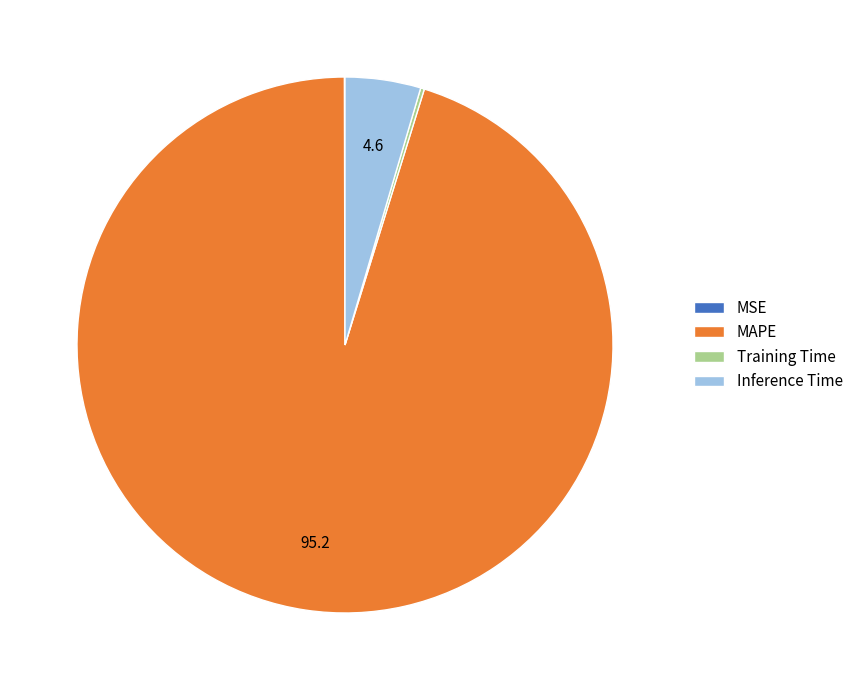

What is the majority slice?

MAPE